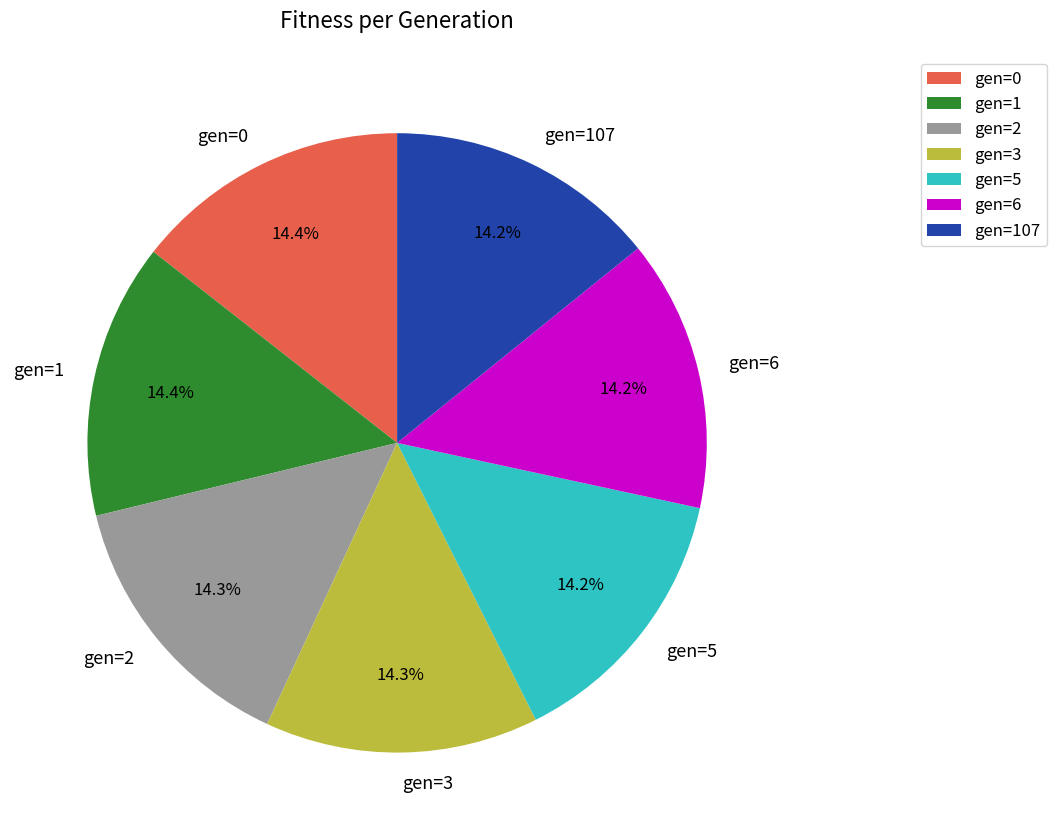

Does any single category account for the majority?

No